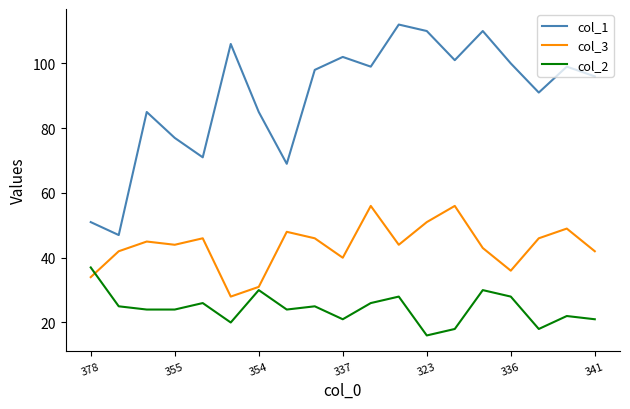

At how many categories does at least one series exceed 46?

19